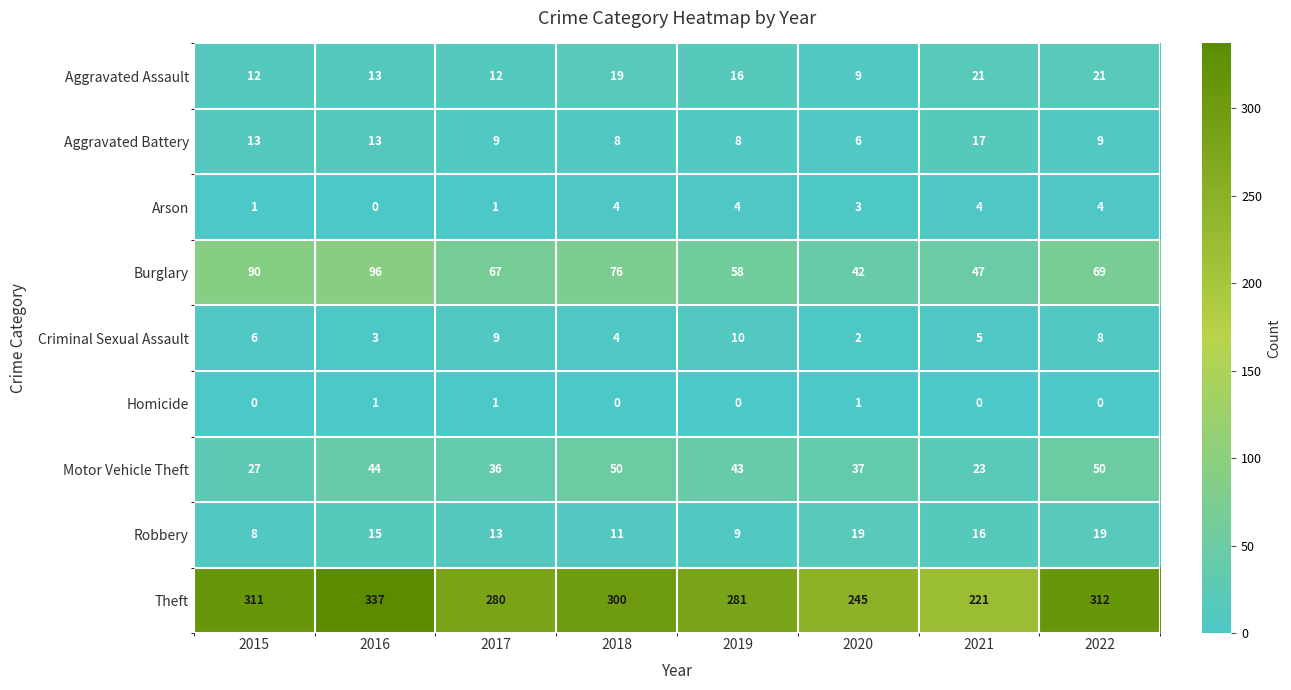

How many data points does each series have?

8